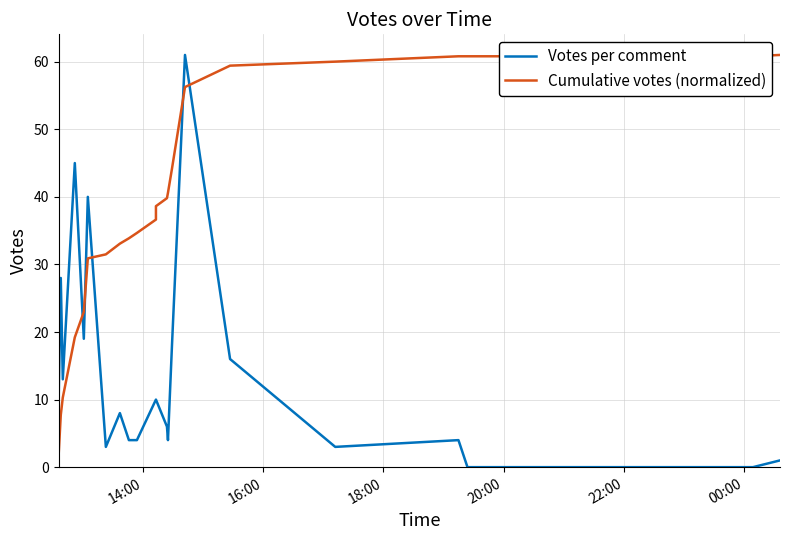

Rank the series by their maximum value, from lowest to highest.

Votes per comment, Cumulative votes (normalized)